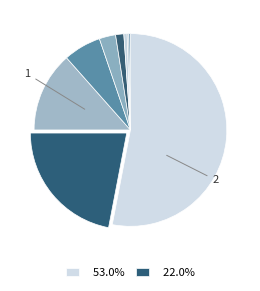

How many segments does this pie chart have?

9